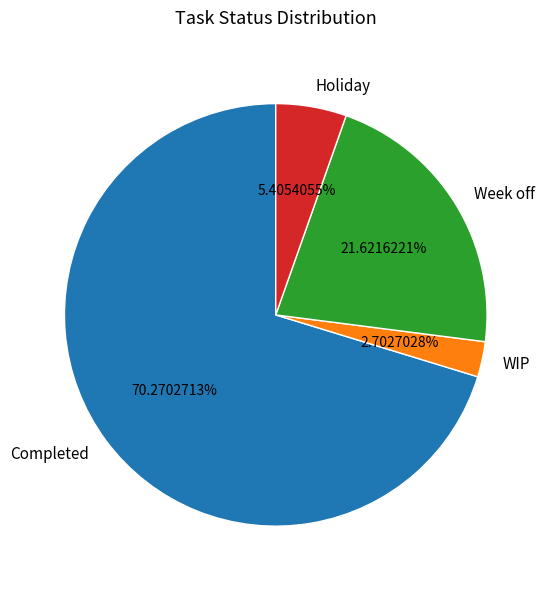

To the nearest percent, what is the difference between the Week off and WIP slice percentages?

19%